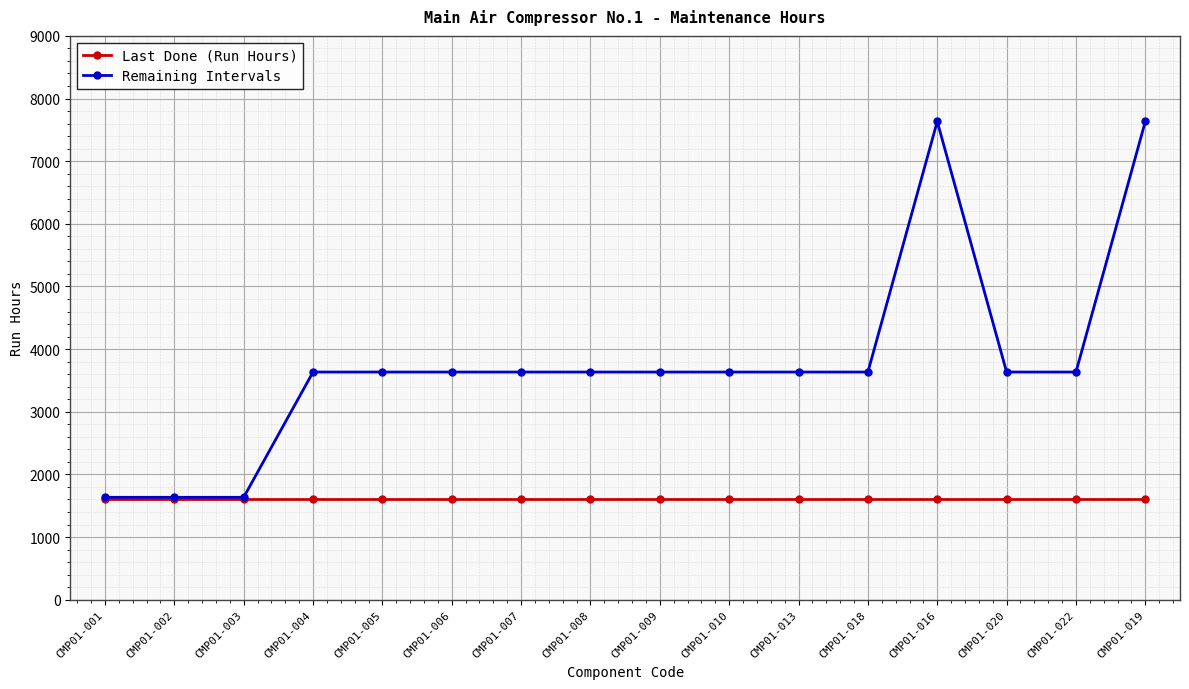

Which series has the largest range (max minus min)?

Remaining Intervals